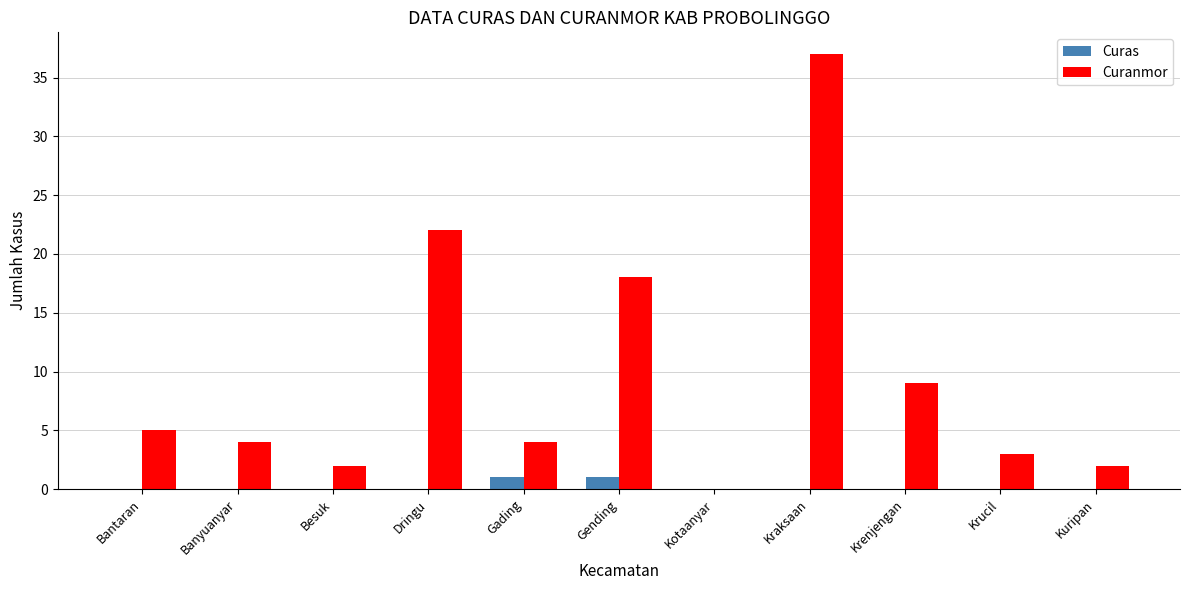

The Curanmor series shows 27 at Gending. True or false?

False